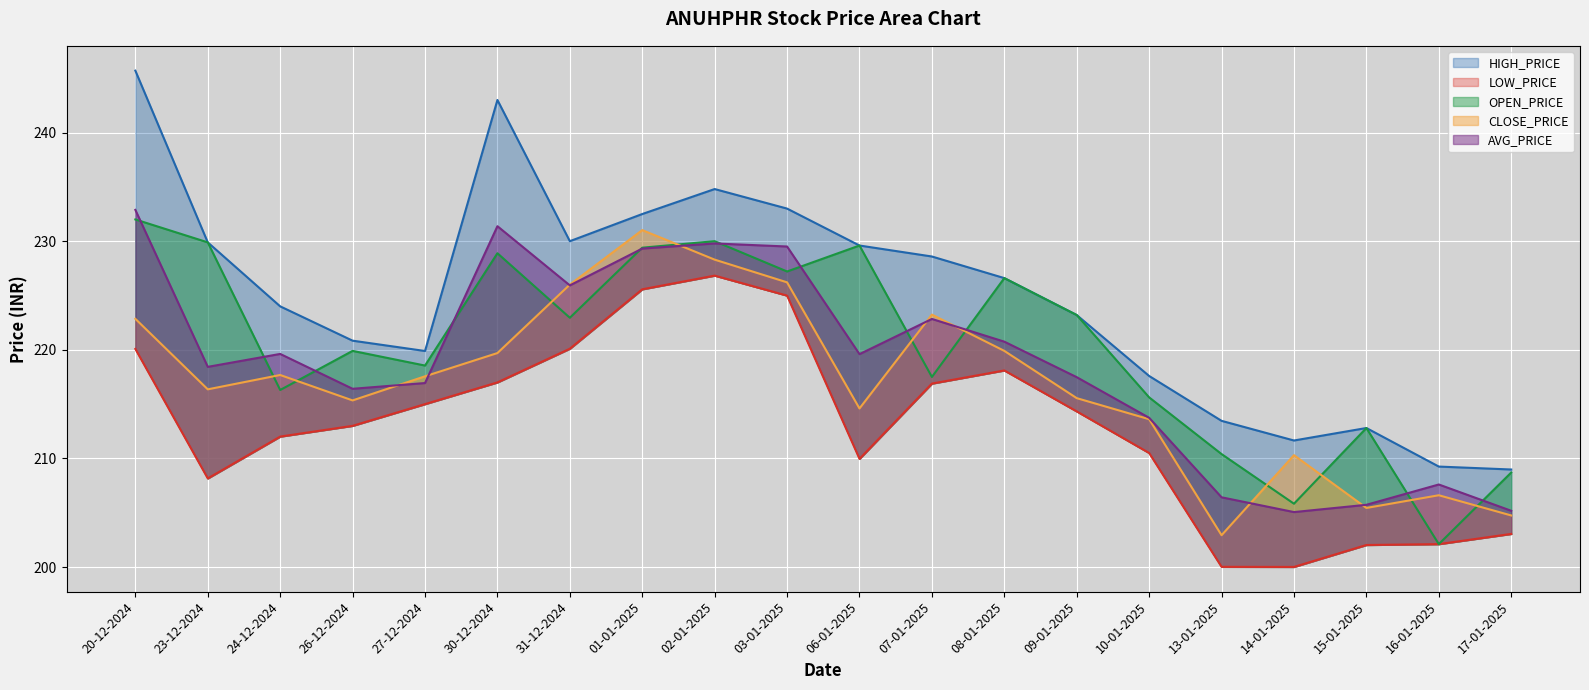

In AVG_PRICE, how many points are higher than both neighbors (excluding endpoints)?

5